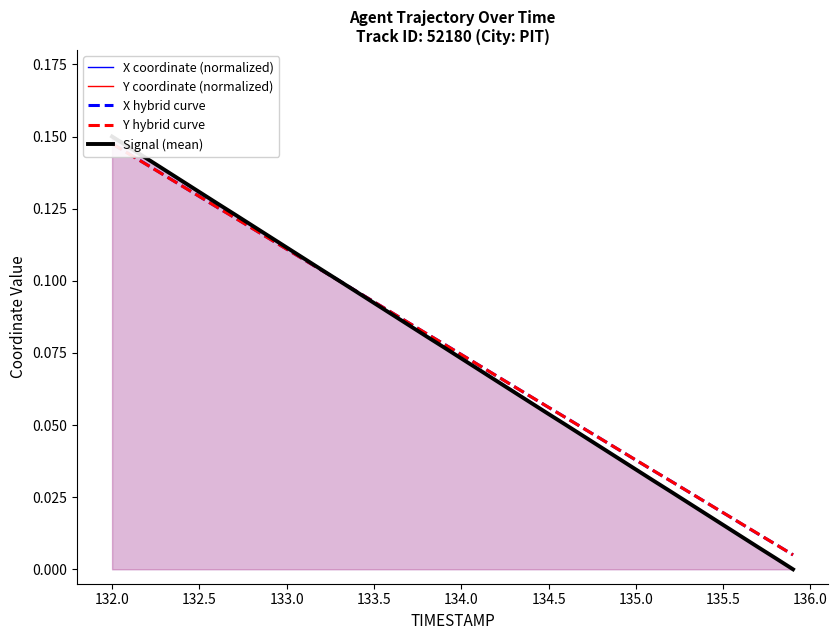

What is the maximum value for Signal (mean)?

0.1